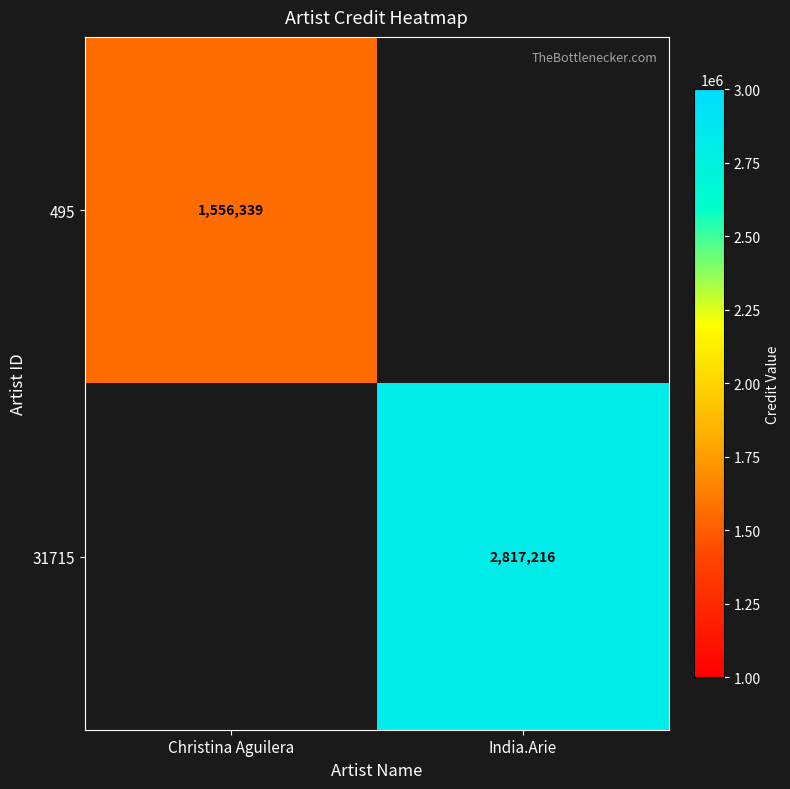

Is the value of 31715 at India.Arie greater than the value of 495 at Christina Aguilera?

Yes